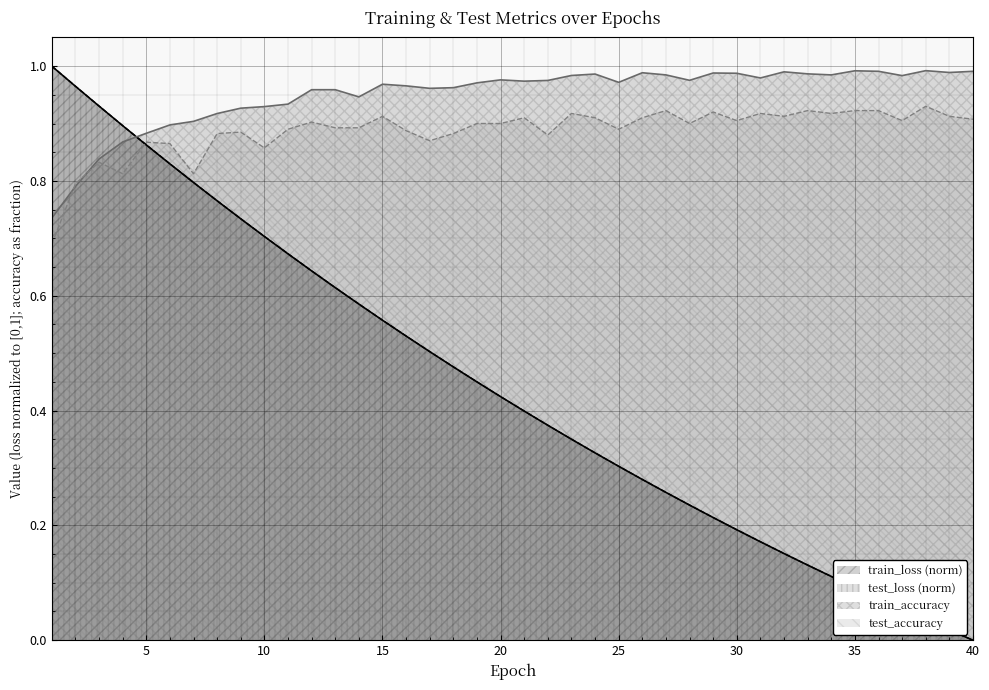

Which series has the largest total across all categories?

train_accuracy